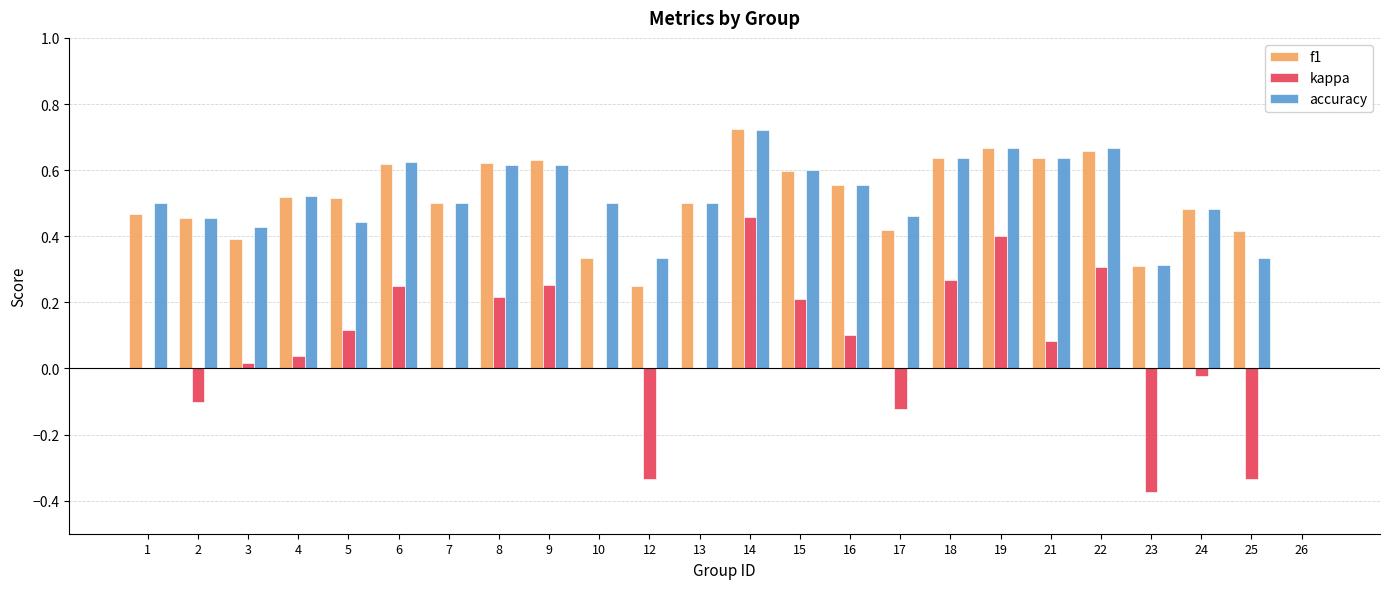

True or false: accuracy has a value of 0.3 at 18.

False